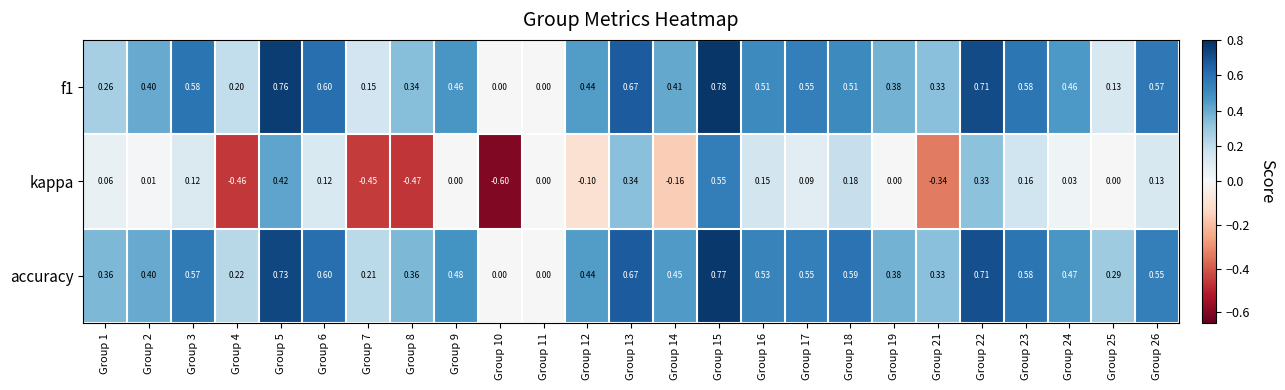

Which series has the largest range (max minus min)?

kappa